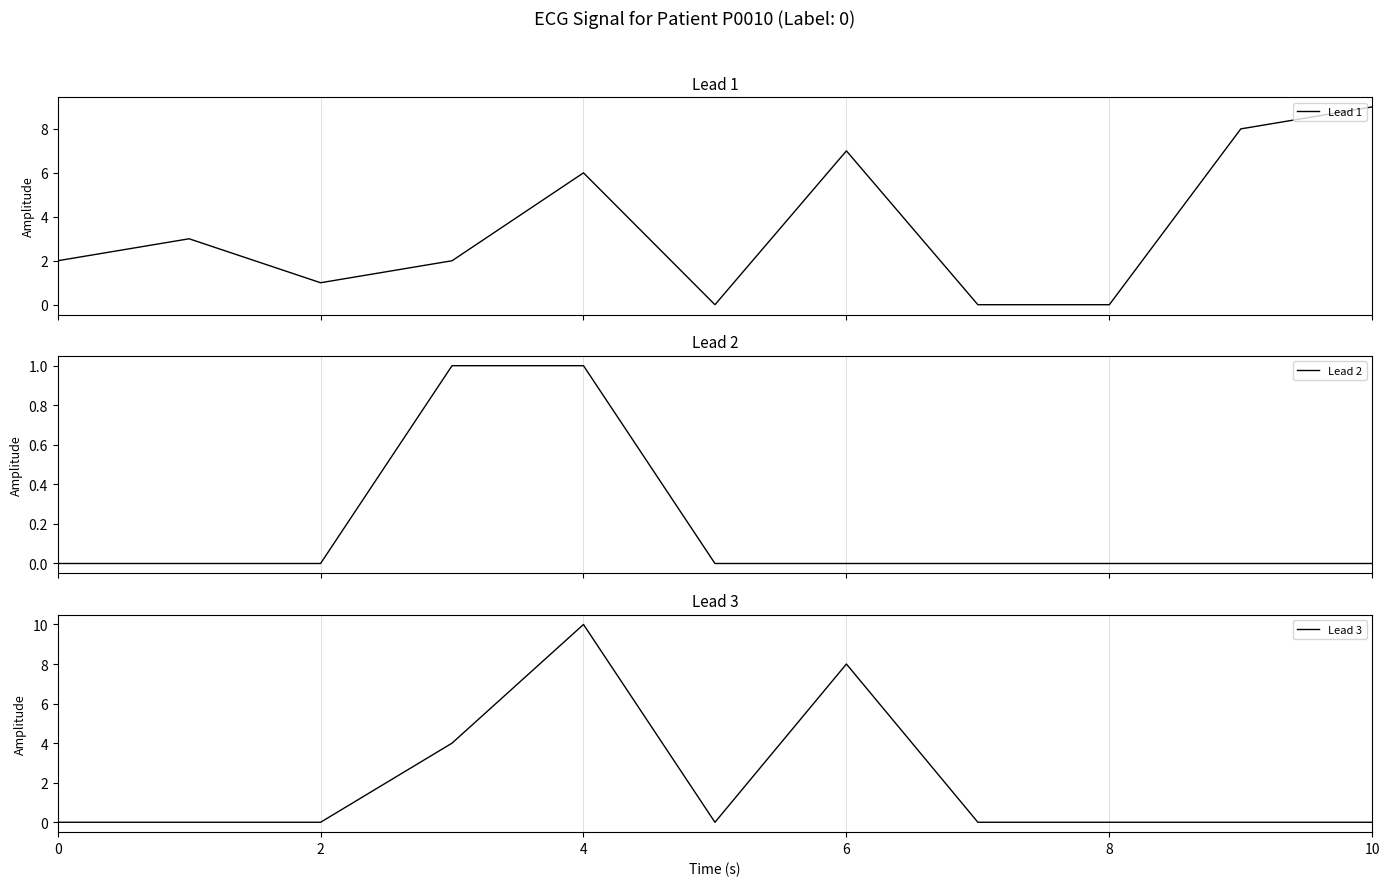

At which label does Lead 3 reach its peak?

4